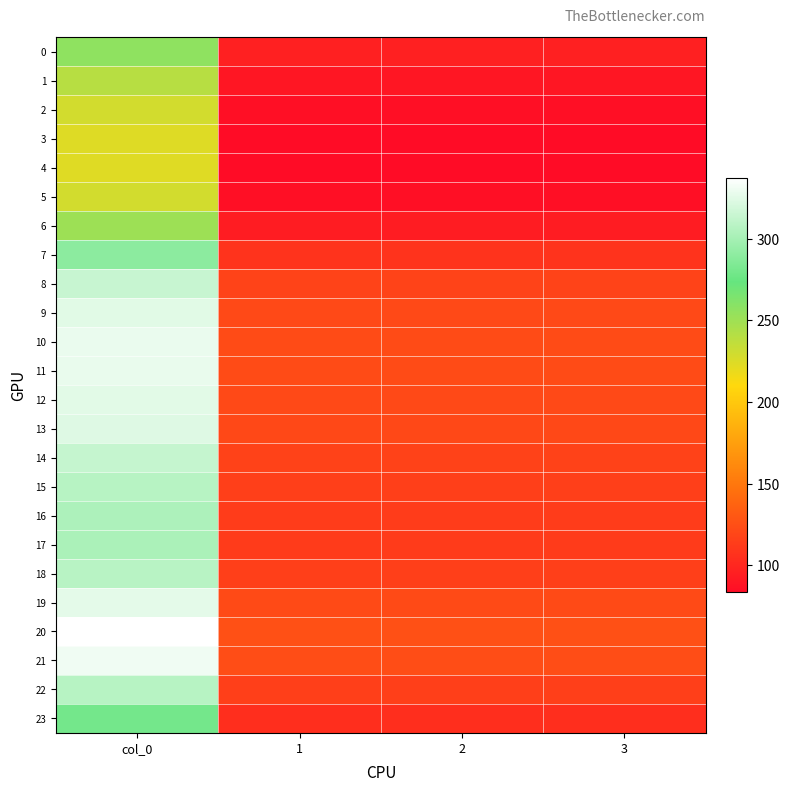

Reading left to right, extract all data points from this chart.

0: col_0=256.5	1=95.8	2=95.8	3=95.8
1: col_0=239.7	1=89.5	2=89.5	3=89.5
2: col_0=228.7	1=85.4	2=85.4	3=85.4
3: col_0=224.1	1=83.7	2=83.7	3=83.7
4: col_0=223.3	1=83.4	2=83.4	3=83.4
5: col_0=228.7	1=85.4	2=85.4	3=85.4
6: col_0=250.9	1=93.7	2=93.7	3=93.7
7: col_0=289.1	1=107.9	2=107.9	3=107.9
8: col_0=314.1	1=117.3	2=117.3	3=117.3
9: col_0=324.7	1=121.2	2=121.2	3=121.2
10: col_0=328.7	1=122.7	2=122.7	3=122.7
11: col_0=327.8	1=122.4	2=122.4	3=122.4
12: col_0=325.1	1=121.4	2=121.4	3=121.4
13: col_0=323.3	1=120.7	2=120.7	3=120.7
14: col_0=313.4	1=117.0	2=117.0	3=117.0
15: col_0=307.1	1=114.6	2=114.6	3=114.6
16: col_0=303.4	1=113.3	2=113.3	3=113.3
17: col_0=302.1	1=112.8	2=112.8	3=112.8
18: col_0=307.7	1=114.9	2=114.9	3=114.9
19: col_0=325.9	1=121.7	2=121.7	3=121.7
20: col_0=337.2	1=125.9	2=125.9	3=125.9
21: col_0=331.2	1=123.6	2=123.6	3=123.6
22: col_0=307.4	1=114.8	2=114.8	3=114.8
23: col_0=279.3	1=104.3	2=104.3	3=104.3